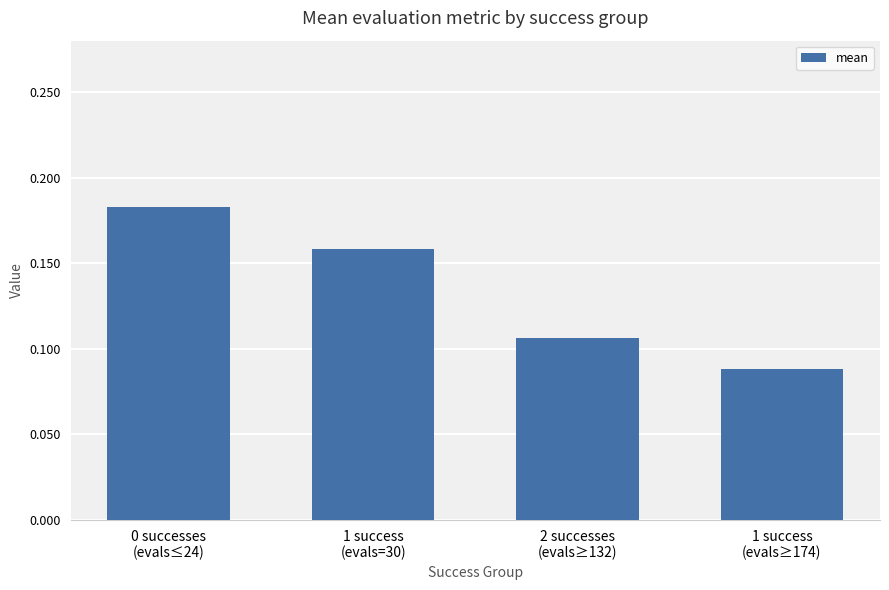

List the labels in order of value, smallest first.

1 success
(evals≥174), 2 successes
(evals≥132), 1 success
(evals=30), 0 successes
(evals≤24)